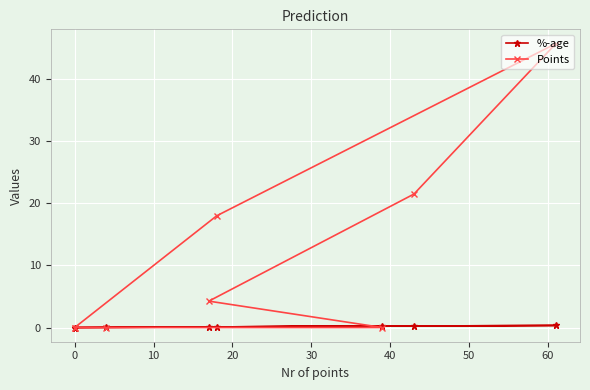

Is it true that Points equals -28.0 at 50?

False